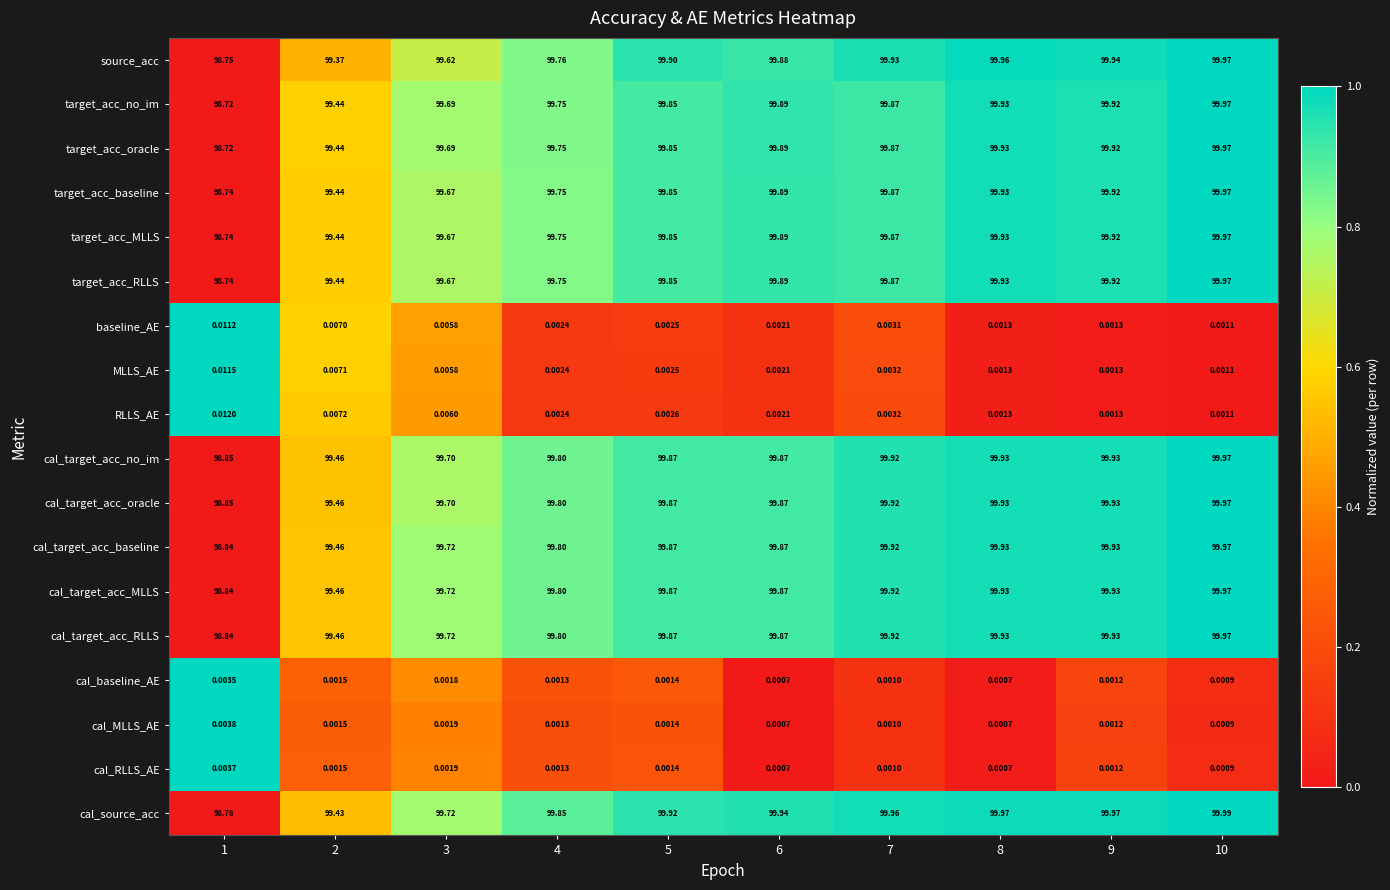

Is the value of cal_target_acc_no_im at 6 greater than the value of target_acc_no_im at 6?

No